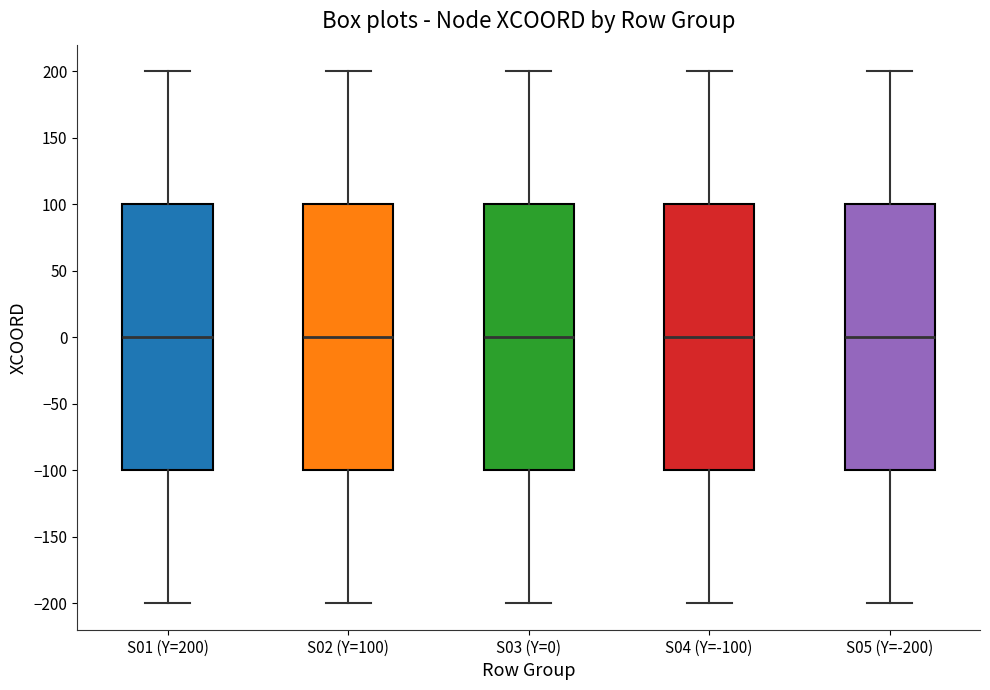

Reading left to right, transcribe this box plot: for each box, give where its median line is, the range the box spans, and where its two whiskers end, as read against the y-axis. The values are not printed on the chart, so give them approximately, as read against the axis.

S01 (Y=200): median 0, box -100 to 100, whiskers -200 to 200
S02 (Y=100): median 0, box -100 to 100, whiskers -200 to 200
S03 (Y=0): median 0, box -100 to 100, whiskers -200 to 200
S04 (Y=-100): median 0, box -100 to 100, whiskers -200 to 200
S05 (Y=-200): median 0, box -100 to 100, whiskers -200 to 200